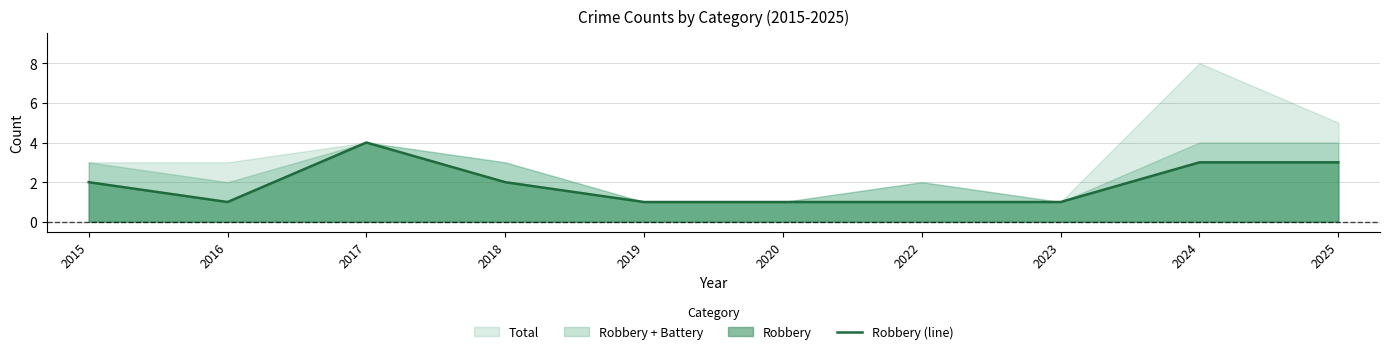

What is the change in value from 2018 to 2024?

+1